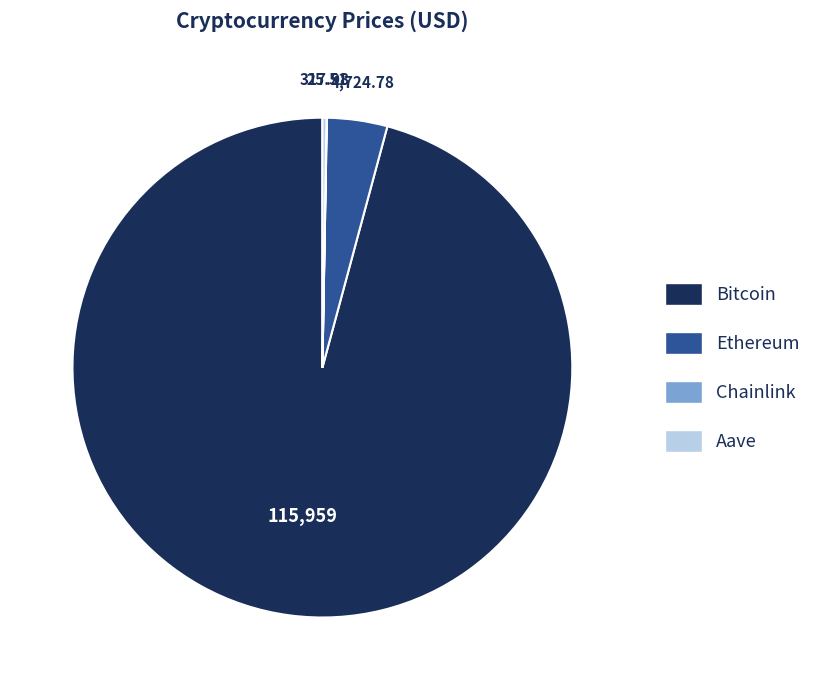

What is the largest slice in the pie chart?

Bitcoin